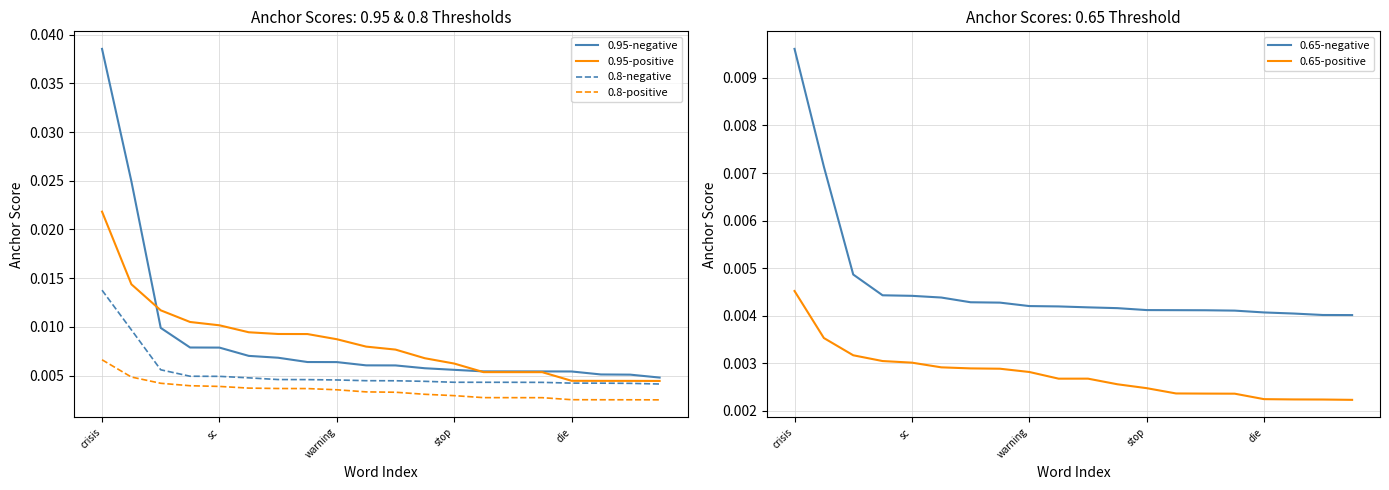

How many lines are shown in the chart?

6